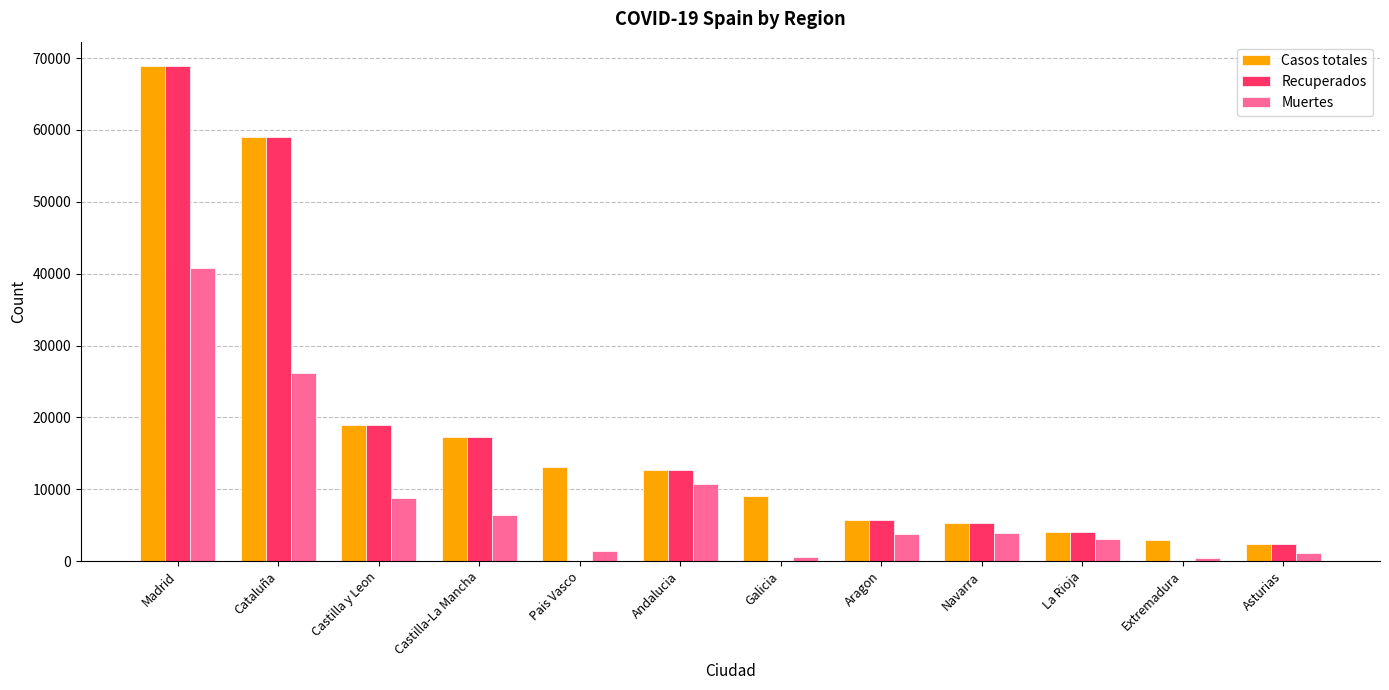

At which category is the sum across all series the highest?

Madrid